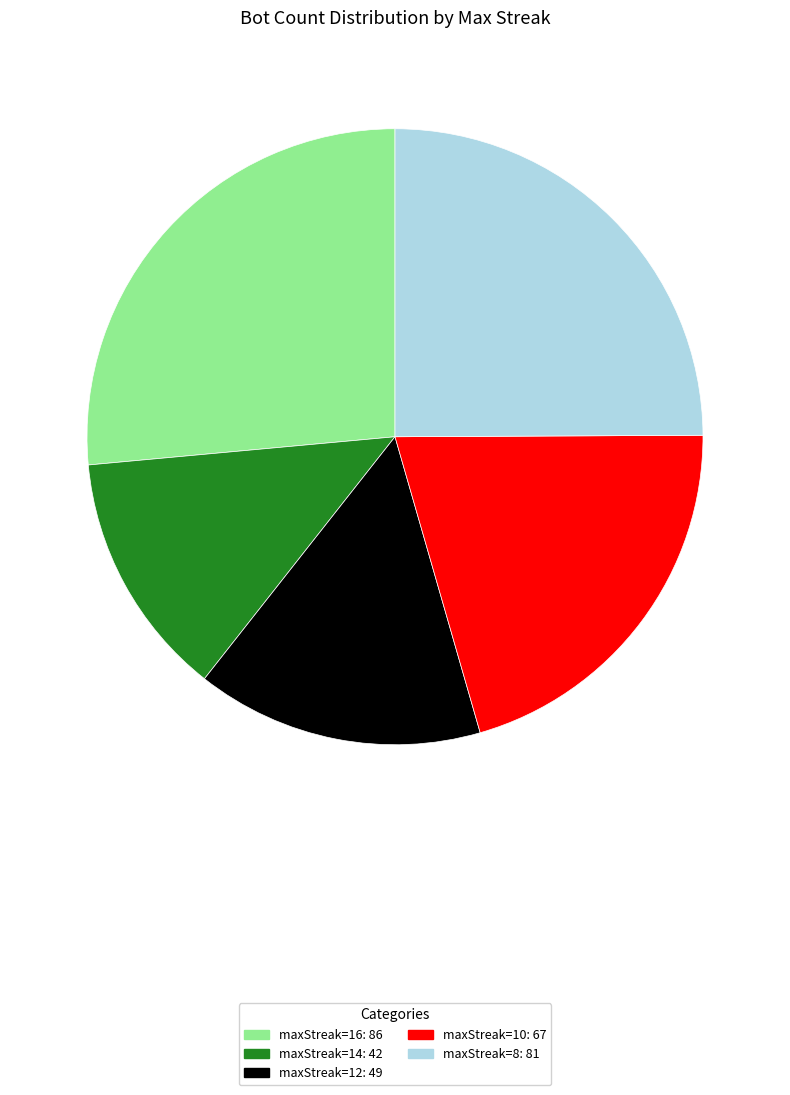

Combined, do maxStreak=16: 86 and maxStreak=10: 67 account for over 50%?

No